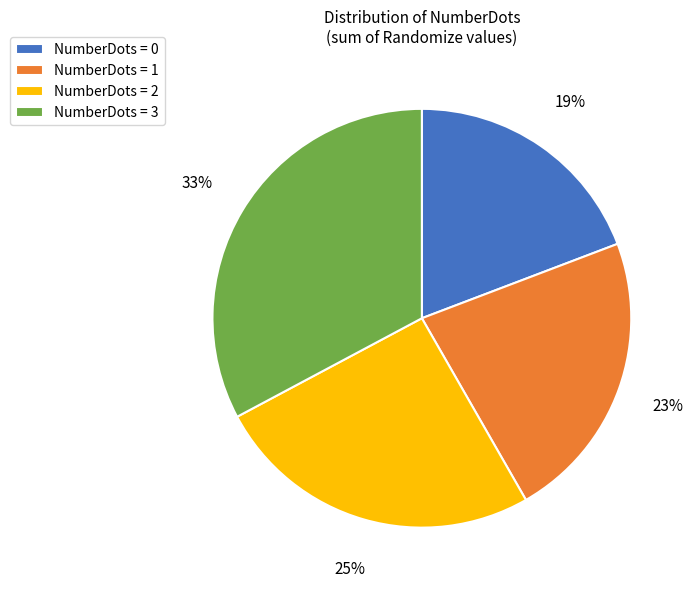

Is the sum of NumberDots = 3 and NumberDots = 2 greater than half?

Yes